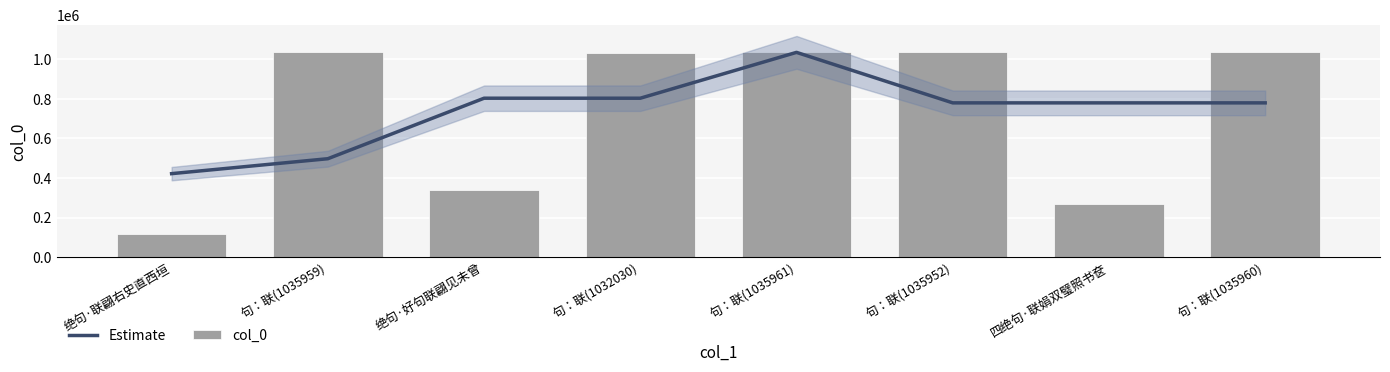

What is the total value across all series at 句：联(1035960)?

1815689